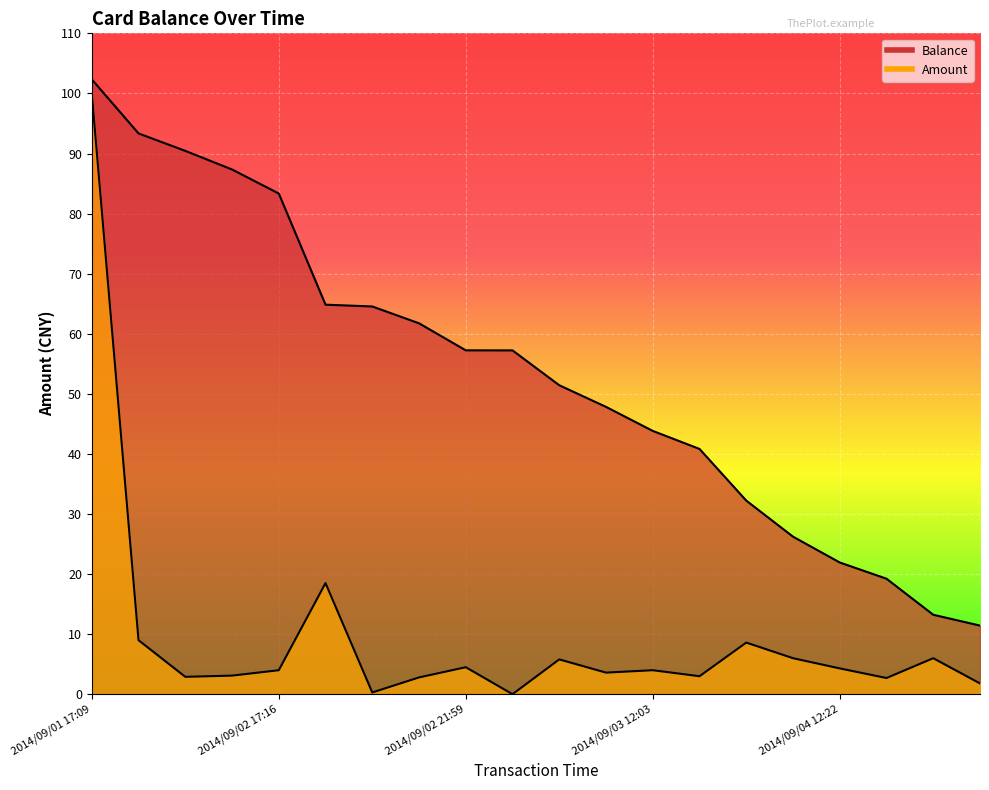

List the labels in order of Balance value, smallest first.

2014/09/05 18:00, 2014/09/05 17:59, 2014/09/05 12:58, 2014/09/04 12:22, 2014/09/04 12:21, 2014/09/03 18:04, 2014/09/03 12:11, 2014/09/03 12:03, 2014/09/03 12:01, 2014/09/03 09:50, 2014/09/02 22:49, 2014/09/02 21:59, 2014/09/02 19:06, 2014/09/02 18:45, 2014/09/02 17:25, 2014/09/02 17:16, 2014/09/02 17:16, 2014/09/02 17:15, 2014/09/01 17:13, 2014/09/01 17:09